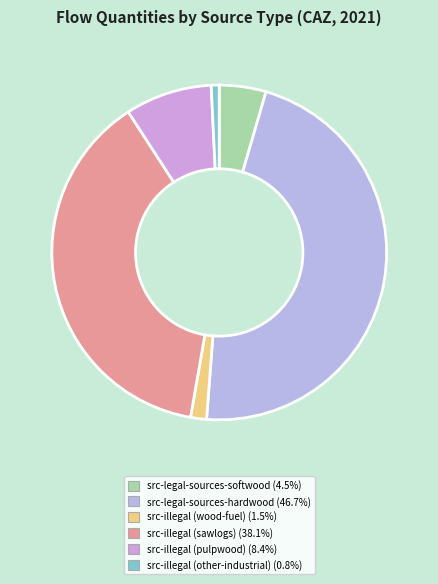

Count the number of slices in the pie.

6